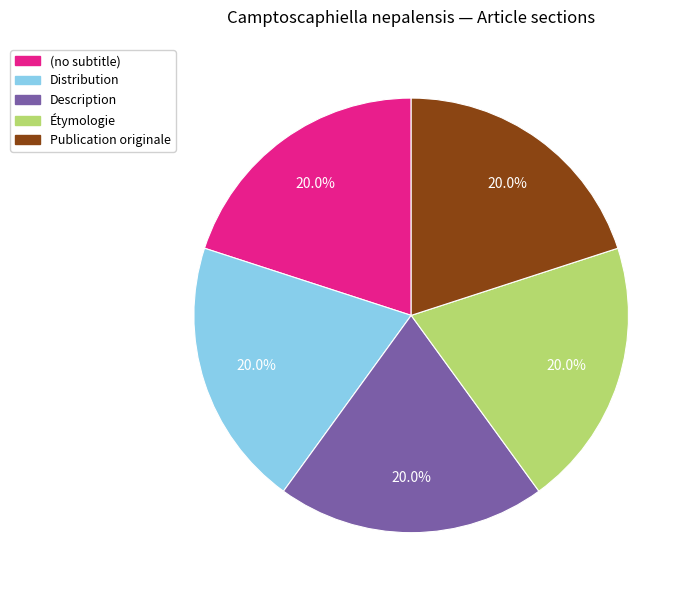

Is there any slice that represents more than half of the pie?

No